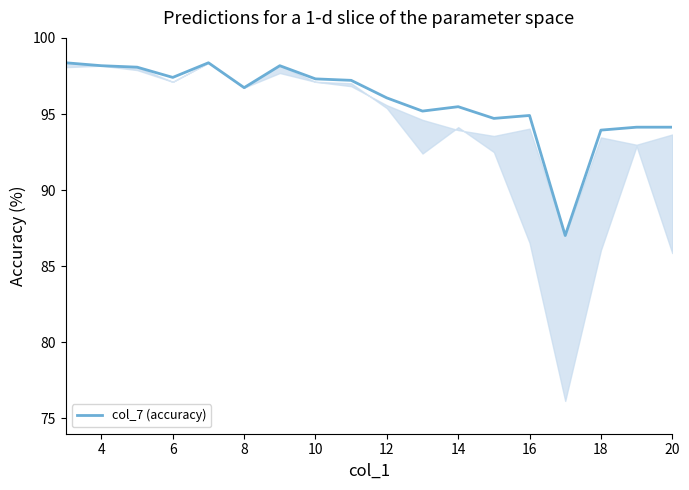

What is the maximum value shown in the chart?

98.4